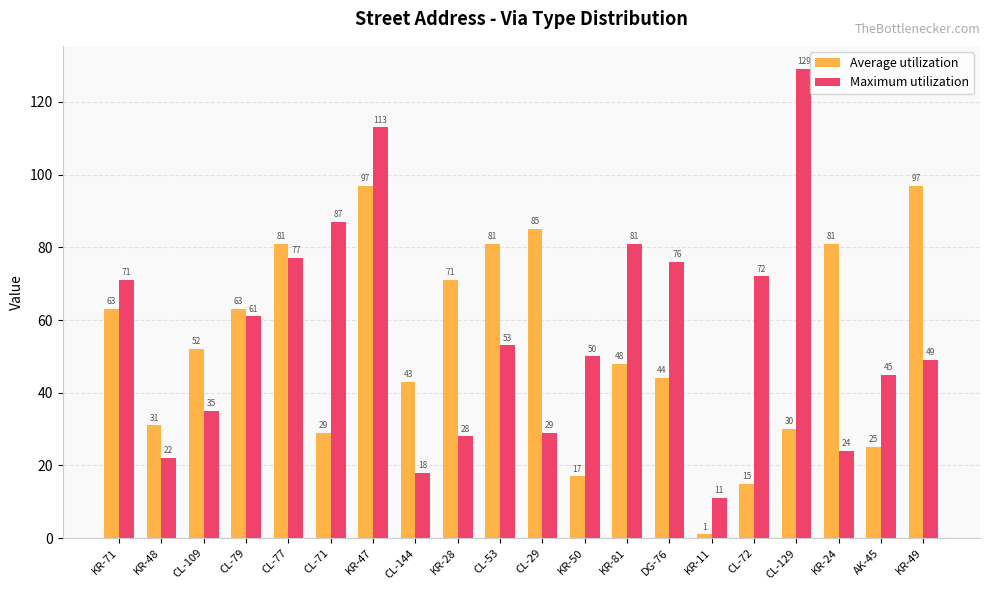

The value of Maximum utilization at KR-48 is 12. True or false?

False